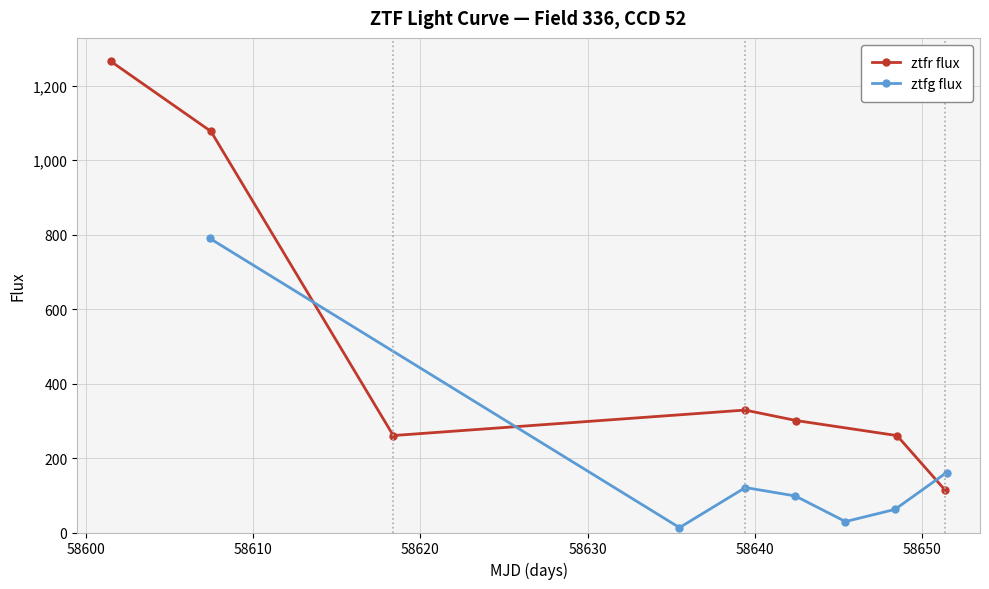

What is the value of the ztfr flux point at the 4th from the left?

328.7